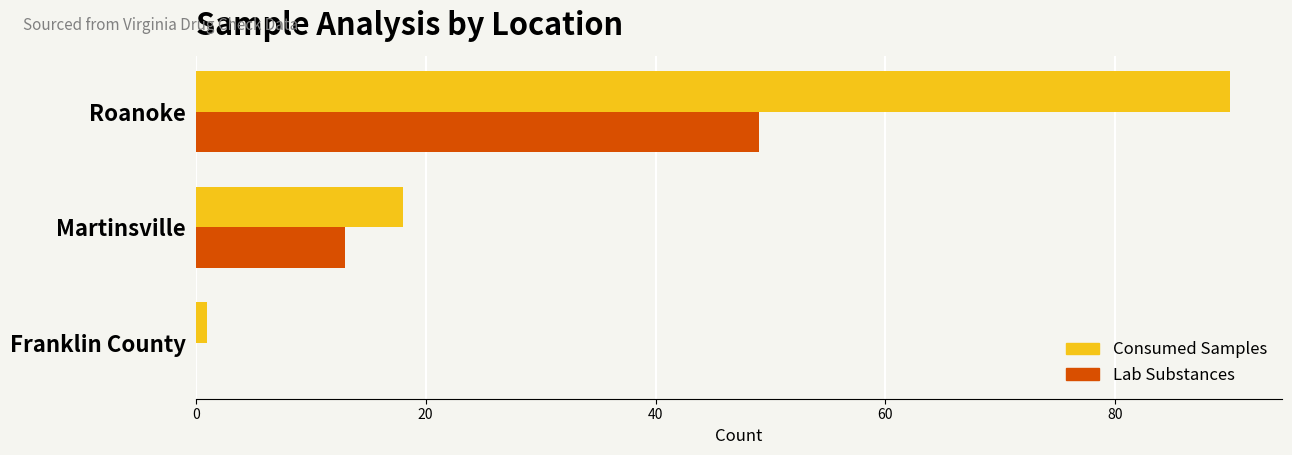

At which label is Lab Substances closest to 24?

Martinsville